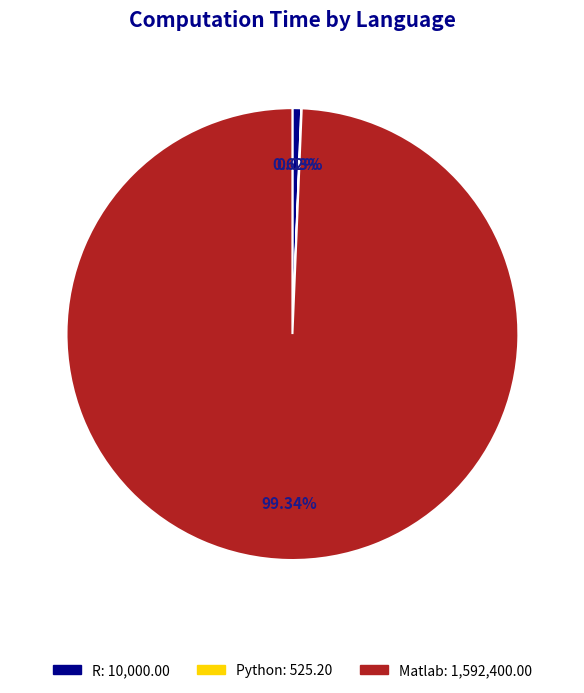

To the nearest percent, what portion does R represent?

1%